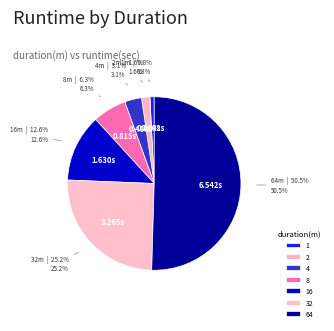

Is the sum of 8 and 1 greater than half?

No